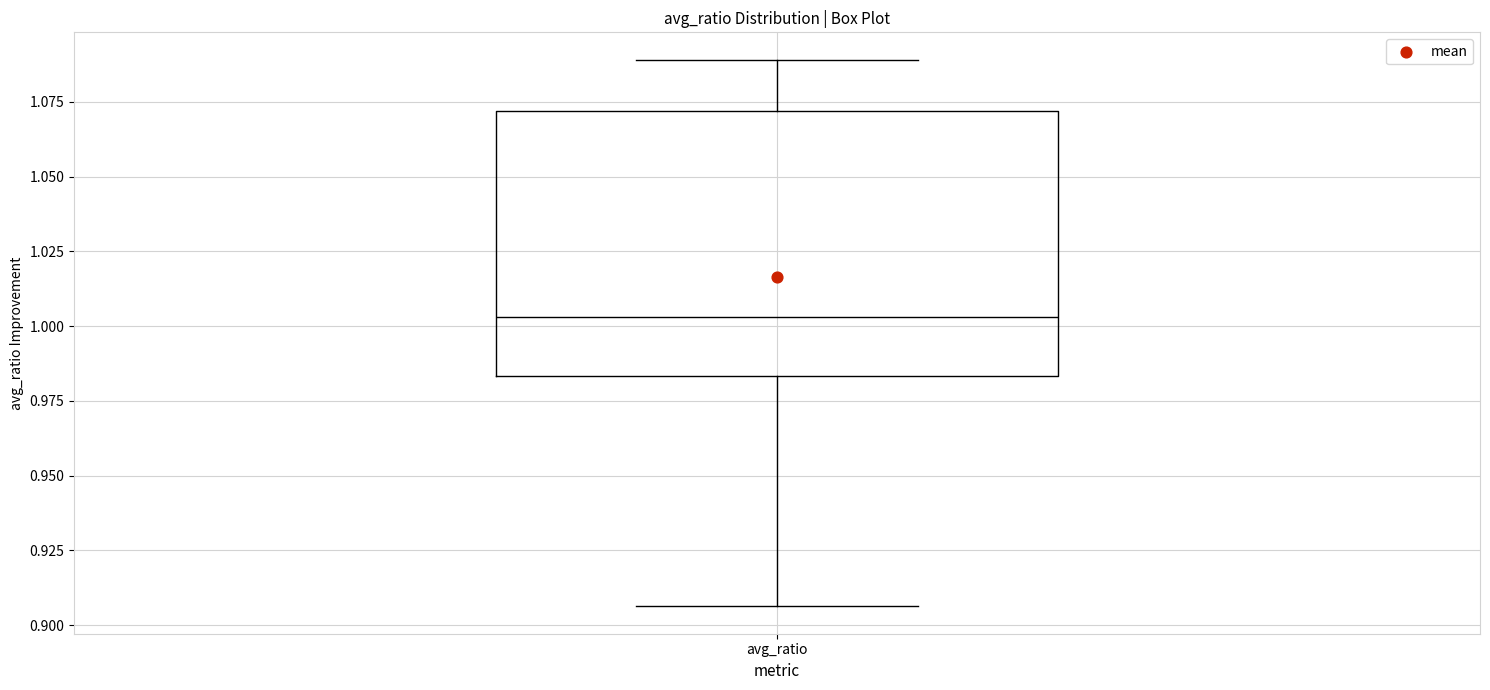

Transcribe this box plot: give where the median line is, the range the box spans, and where the two whiskers end, as read against the y-axis. The values are not printed on the chart, so give them approximately, as read against the axis.

median 1.005, box 0.985 to 1.070, whiskers 0.905 to 1.090